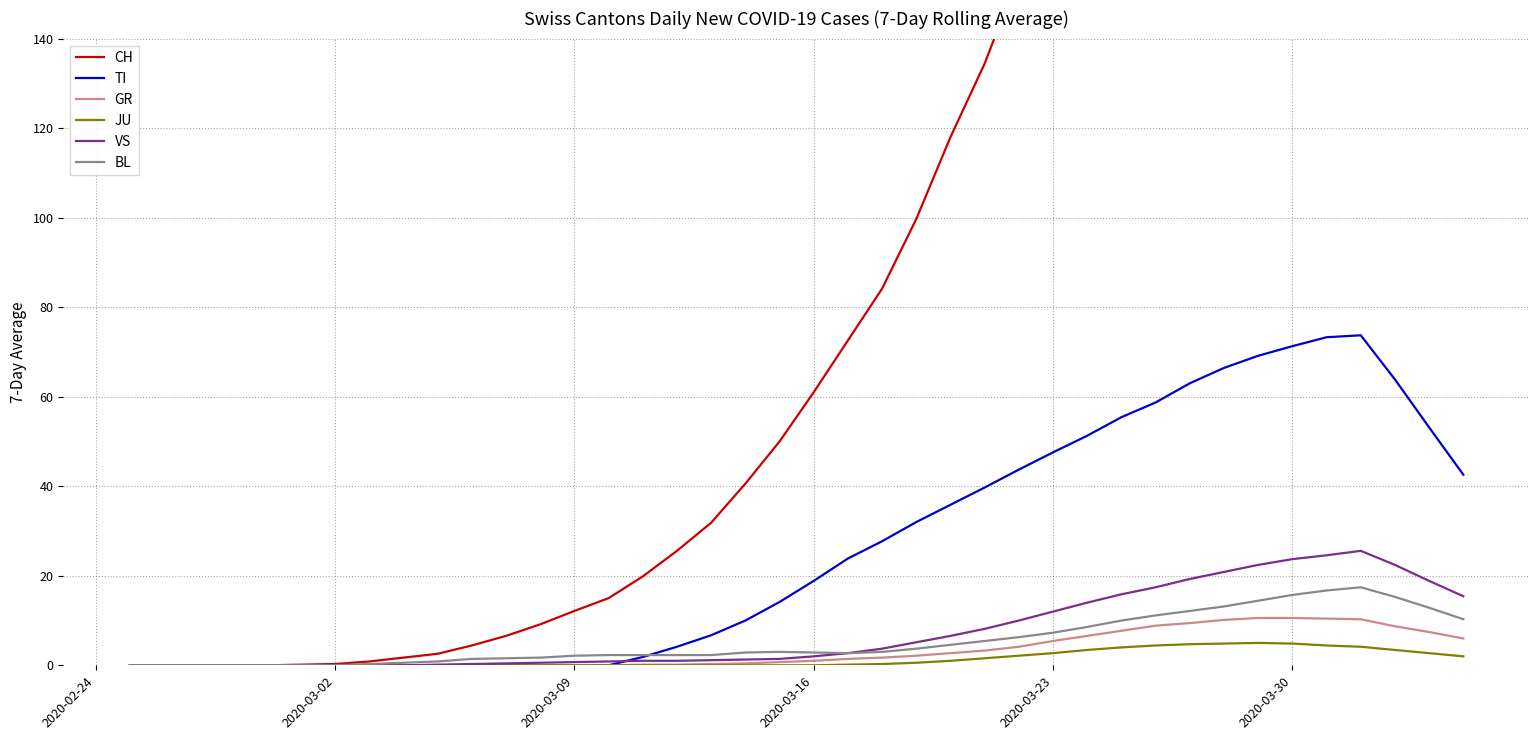

True or false: JU and VS intersect in this chart.

False